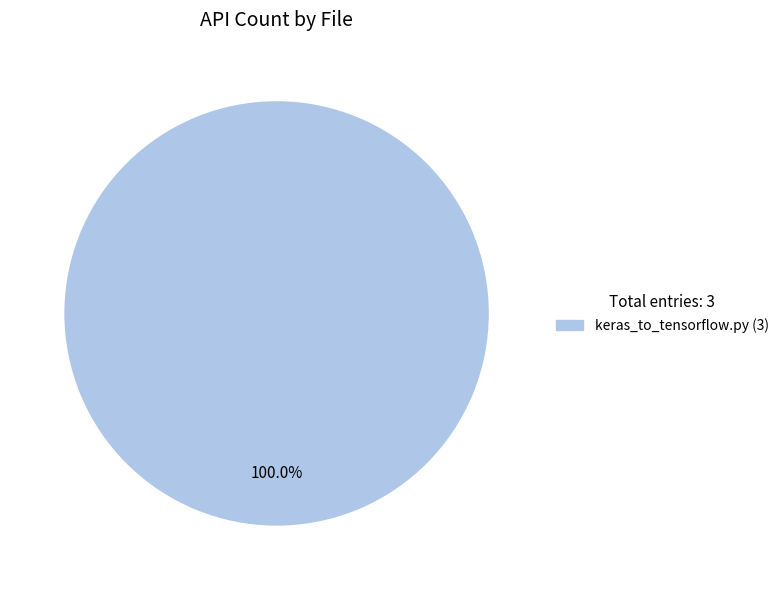

How many slices are in this pie chart?

1